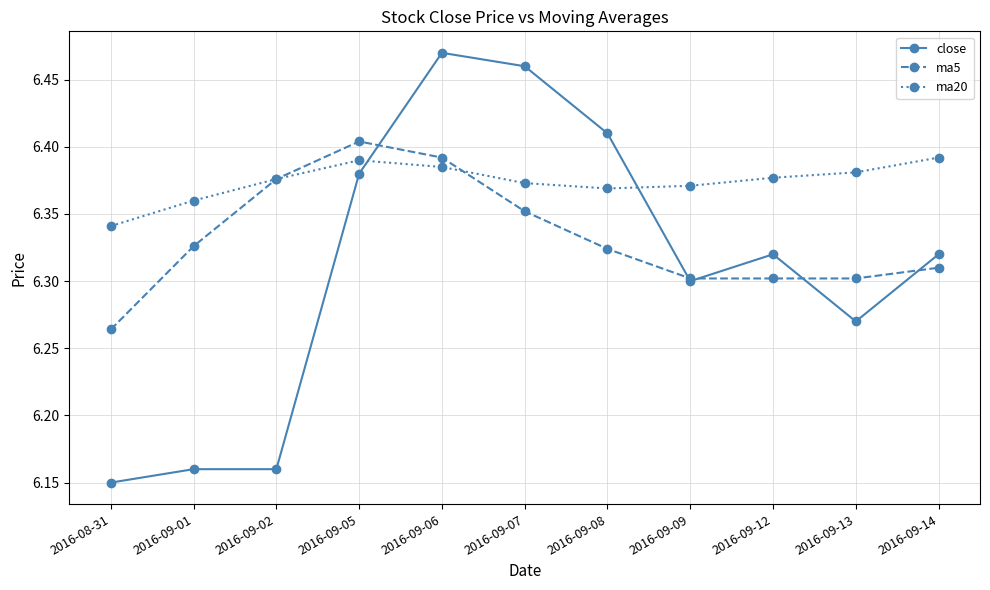

The close series shows 6.3 at 2016-09-09. True or false?

True